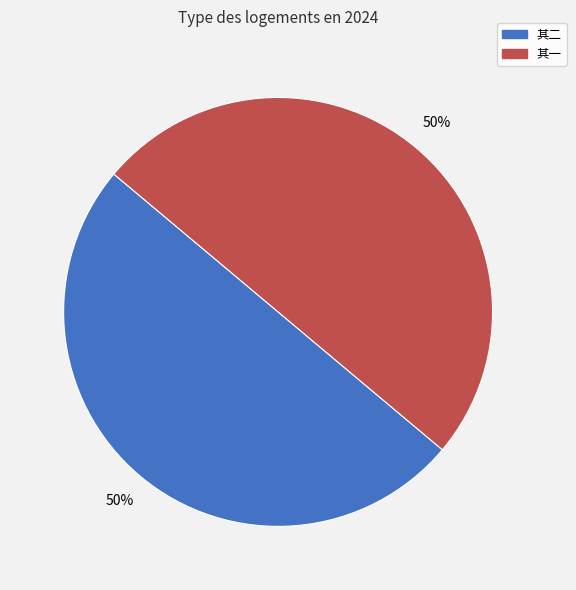

To the nearest percent, what is the average slice percentage?

50%